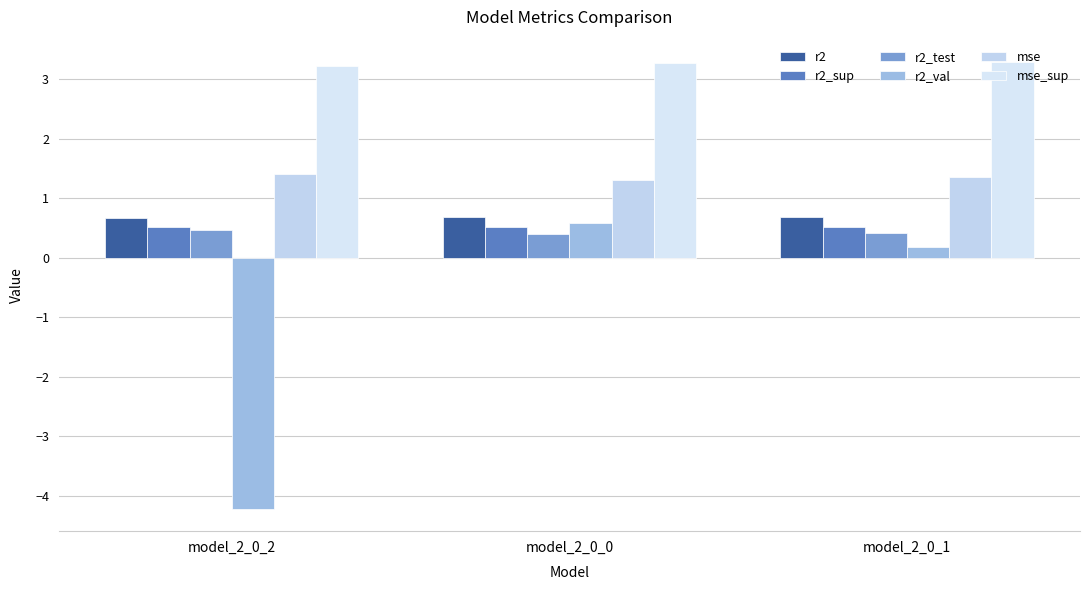

Between model_2_0_2 and model_2_0_0, which series saw the biggest shift?

r2_val